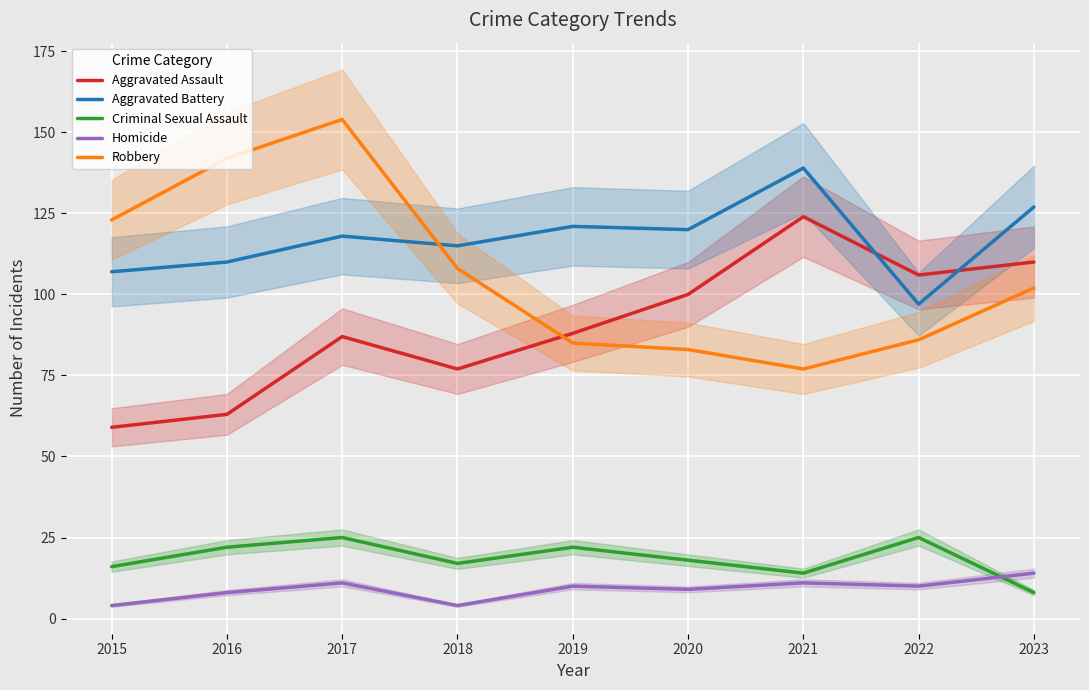

True or false: Criminal Sexual Assault has a value of 17 at 2017.

False